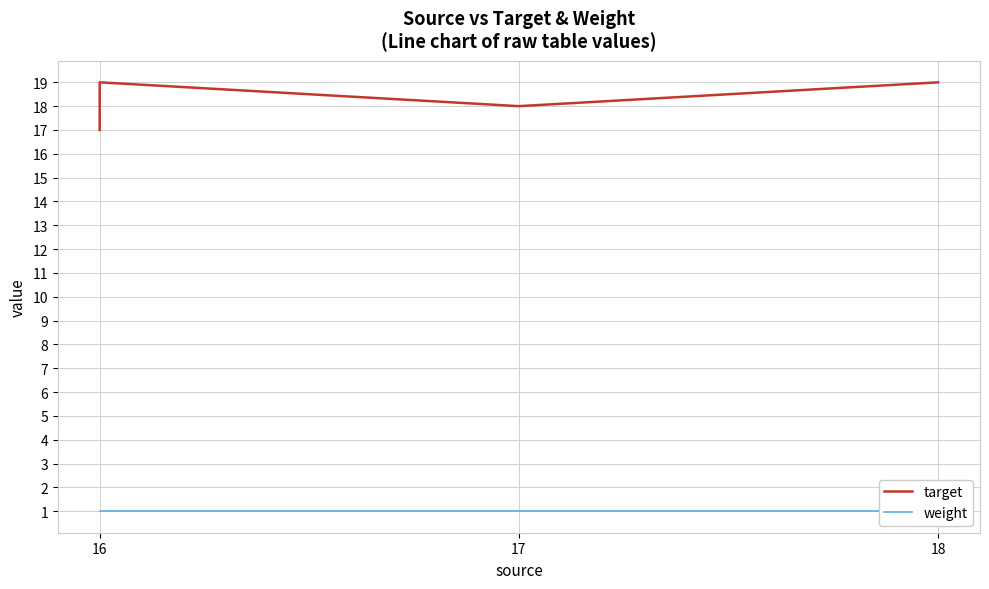

What is the difference between the maximum and minimum values in the target series?

2